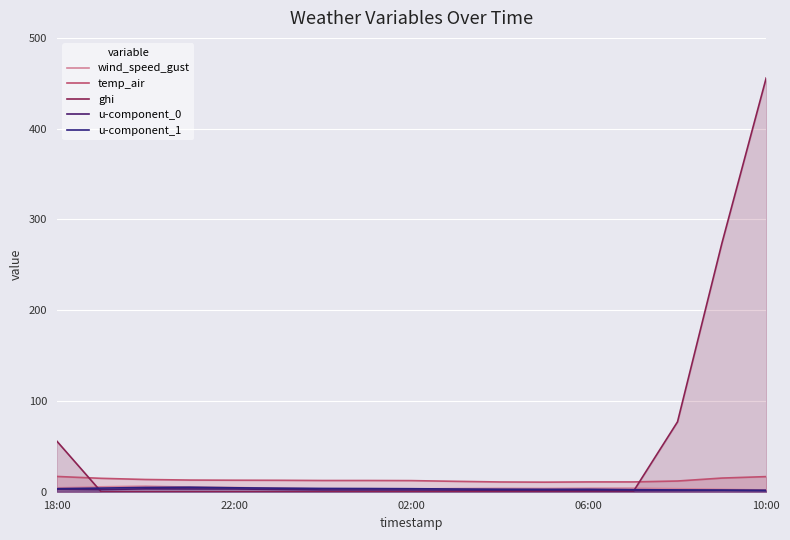

How many values in the ghi series exceed 0?

4